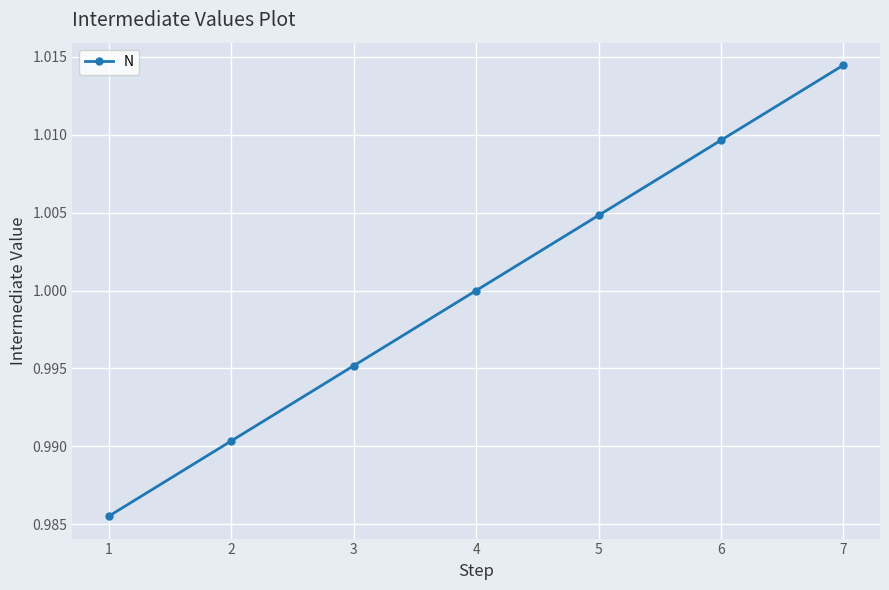

The value at 2 is 1.0. True or false?

True